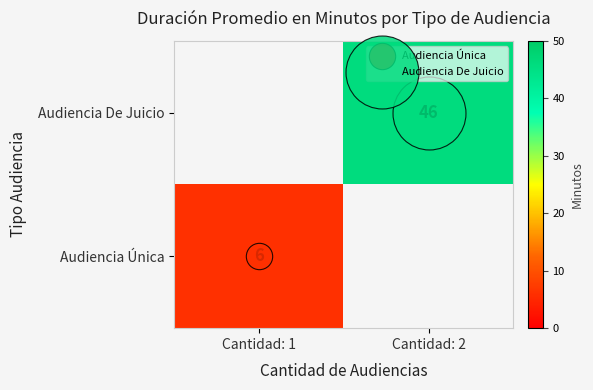

List the series in order of their overall mean, lowest first.

Audiencia Única, Audiencia De Juicio